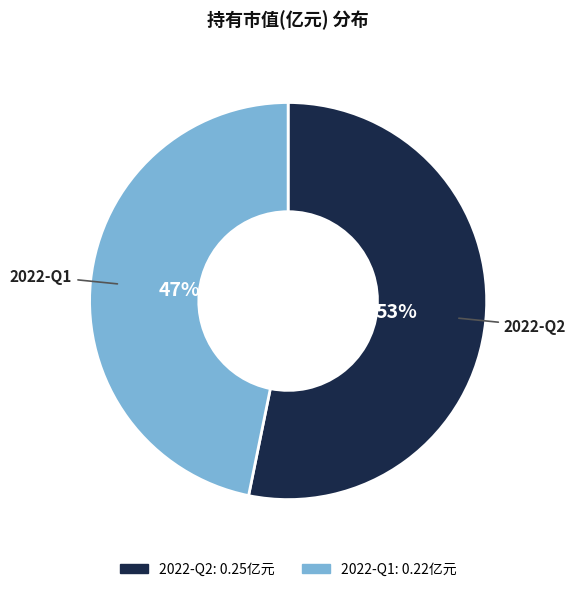

Which slice is the smallest?

2022-Q1